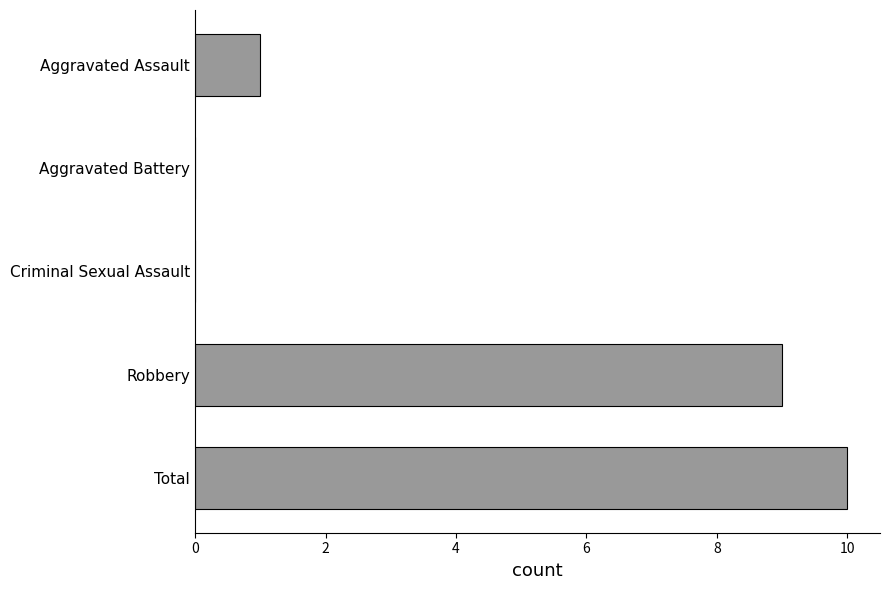

At which category does the chart reach its peak across all series?

Total